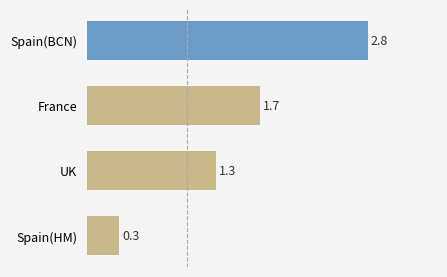

Count the number of data series in this chart.

1